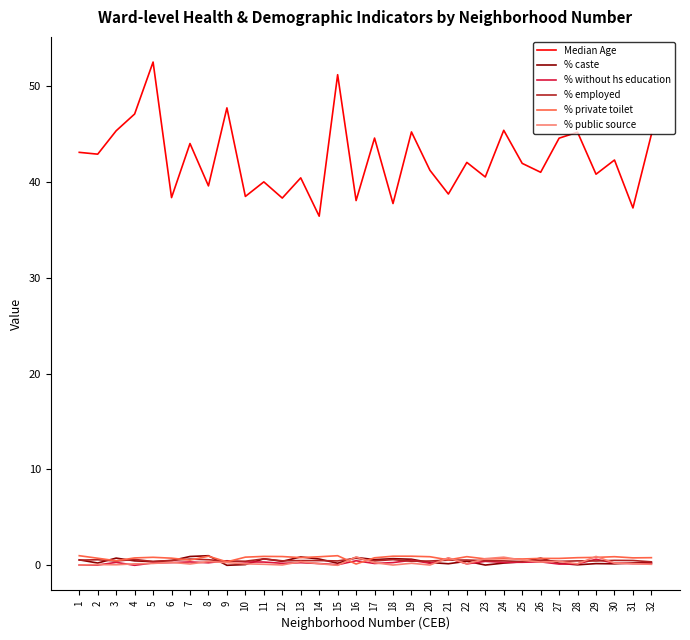

Does the chart have visible grid lines?

No